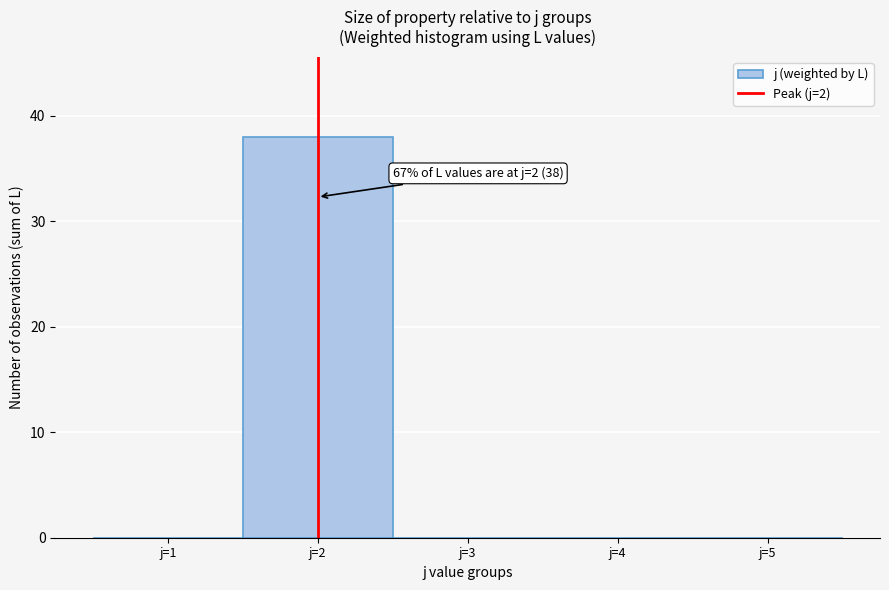

Which range on the x-axis has the tallest bar?

1.5 to 2.5